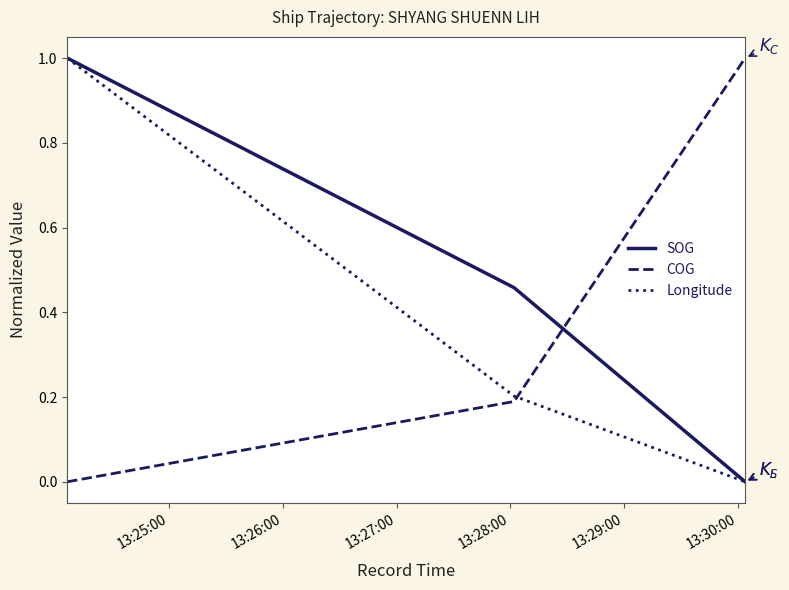

What is the highest value of the COG series?

1.0